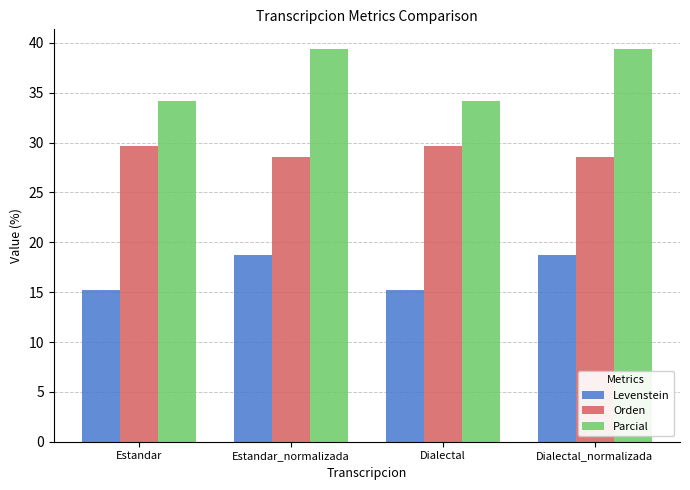

What is the difference between the highest and lowest values at Estandar_normalizada?

20.6